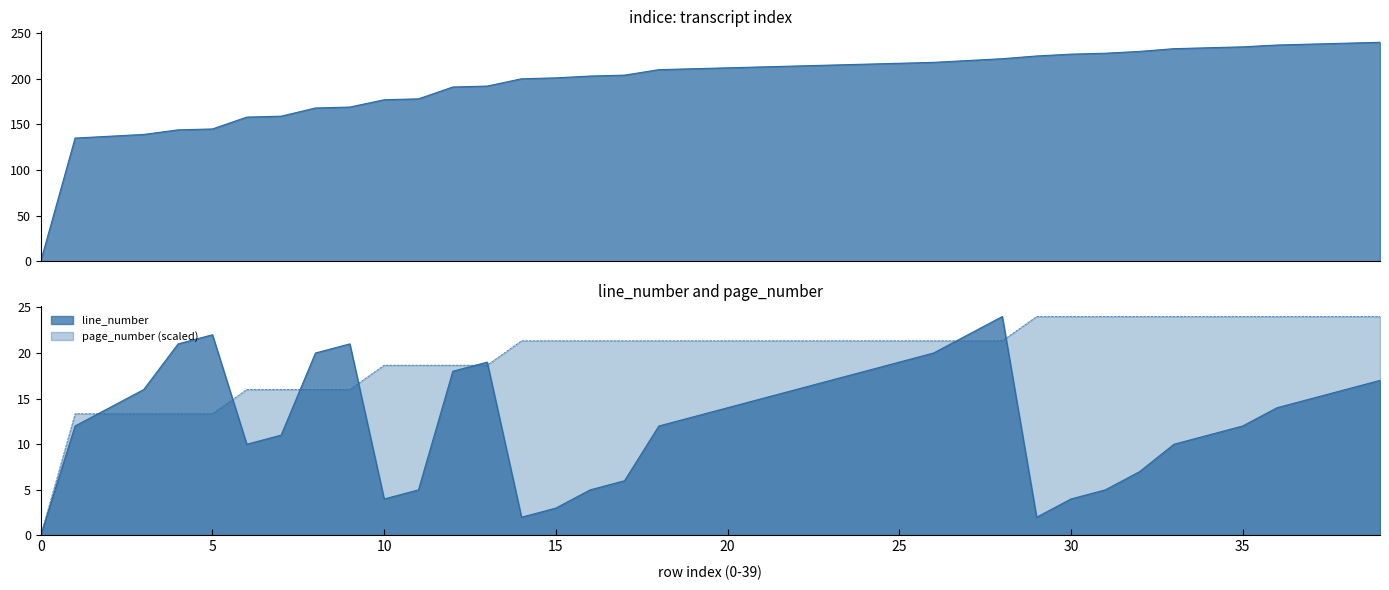

Which series changed the most between 9 and 37?

indice